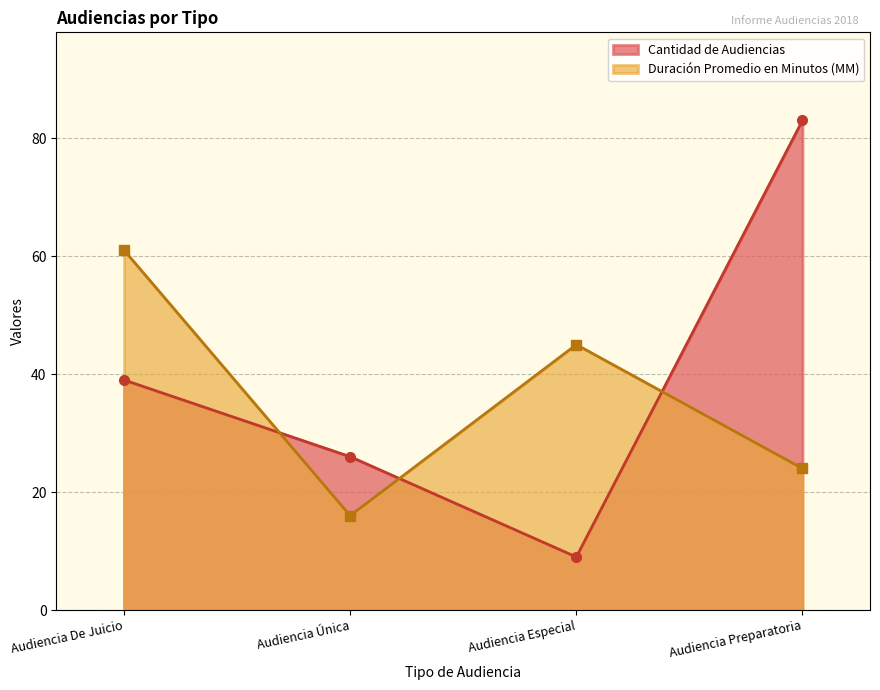

Where is the first local minimum for Cantidad de Audiencias?

Audiencia Especial